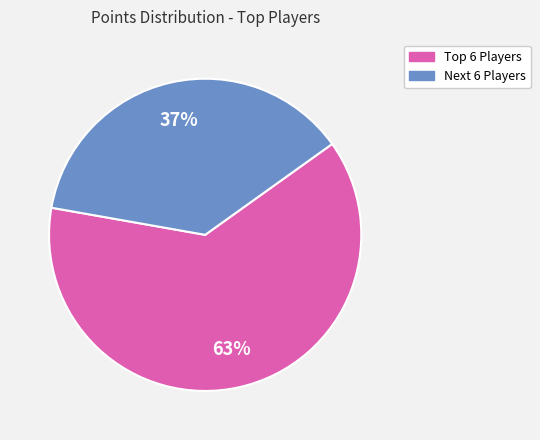

To the nearest percent, what is the average slice percentage?

50%